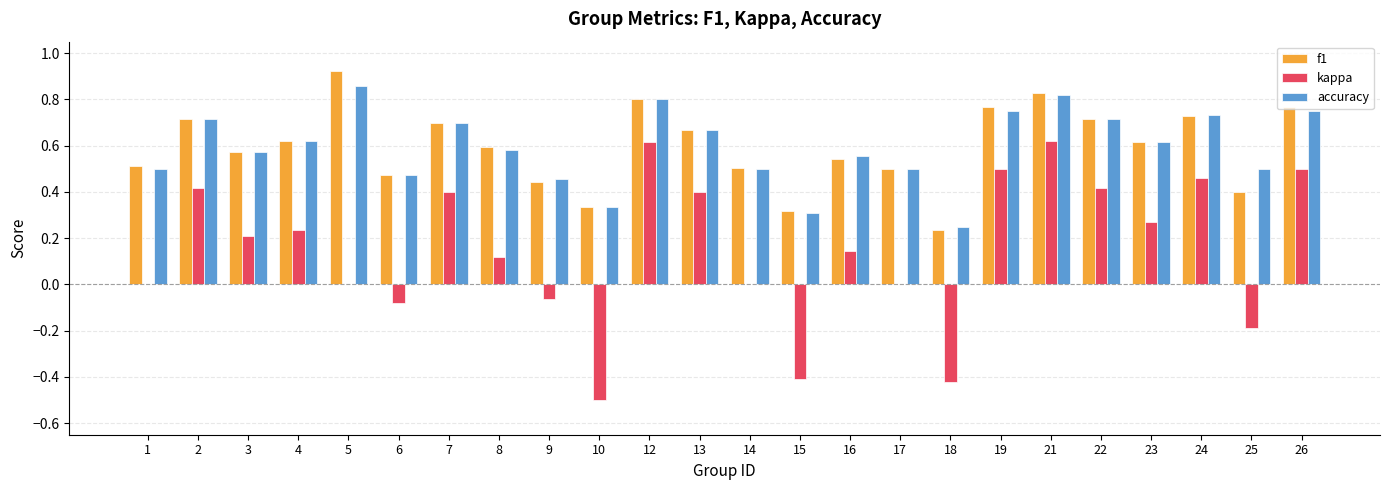

Between 4 and 8, which series saw the biggest shift?

kappa